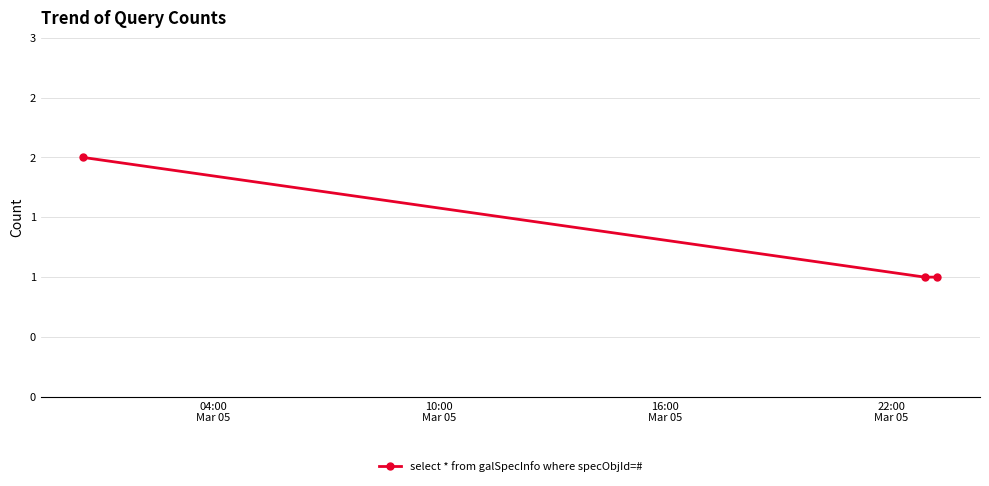

Does the chart have visible grid lines?

Yes